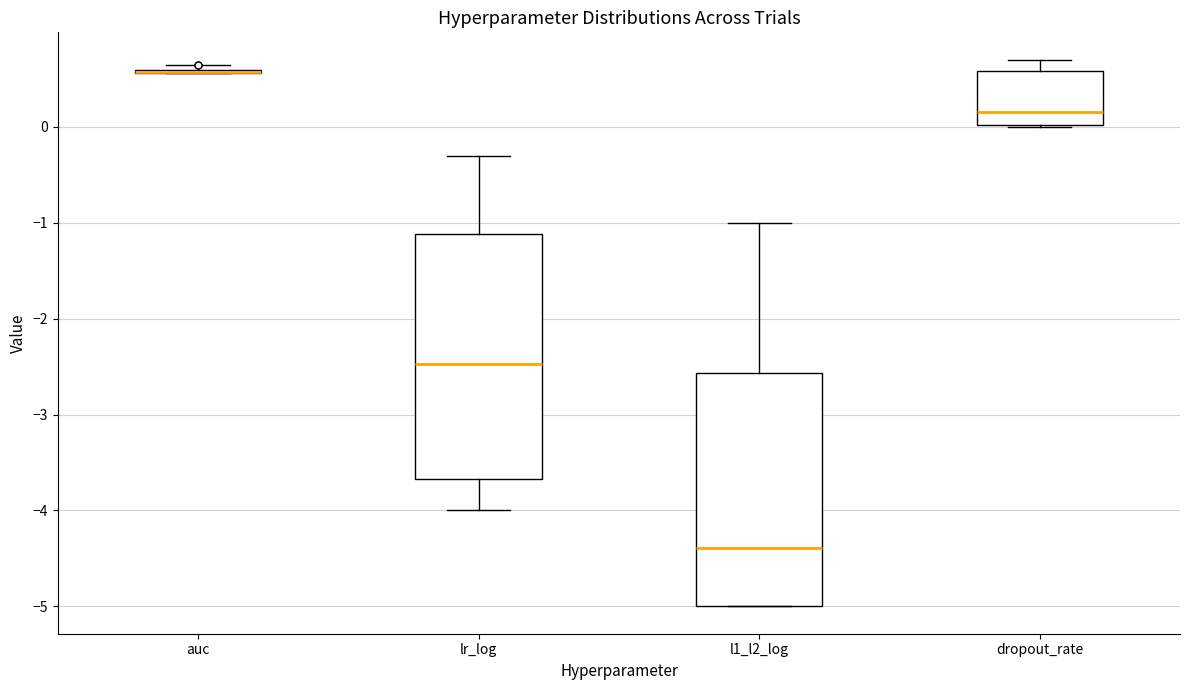

Reading left to right, read every box against the y-axis: the position of its median line, the range the box covers, and the ends of its whiskers. The values are not printed on the chart, so give them approximately, as read against the axis.

auc: box collapsed to a line at 0.6, whiskers 0.6 to 0.6
lr_log: median -2.5, box -3.7 to -1.1, whiskers -4.0 to -0.3
l1_l2_log: median -4.4, box -5.0 to -2.6, whiskers -5.0 to -1.0
dropout_rate: median 0.2, box 0.0 to 0.6, whiskers 0.0 to 0.7